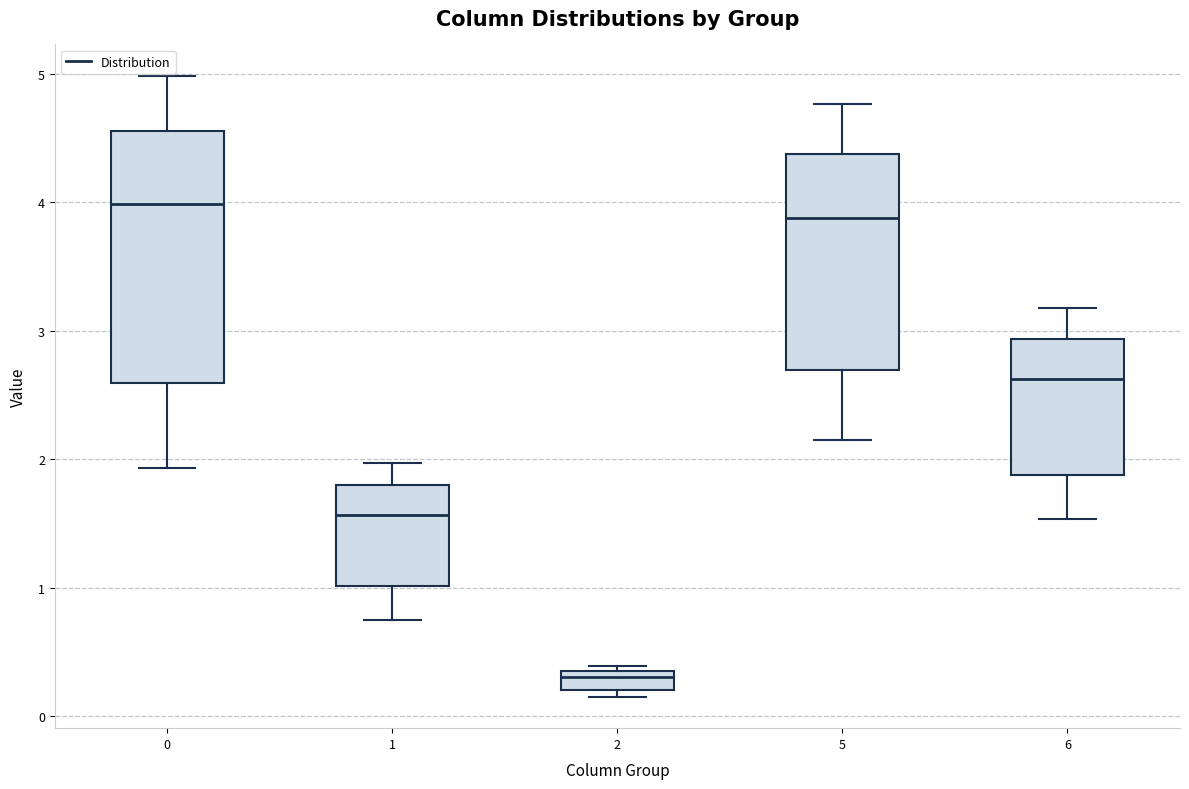

Reading left to right, read every box against the y-axis: the position of its median line, the range the box covers, and the ends of its whiskers. The values are not printed on the chart, so give them approximately, as read against the axis.

0: median 4.0, box 2.6 to 4.6, whiskers 1.9 to 5.0
1: median 1.6, box 1.0 to 1.8, whiskers 0.8 to 2.0
2: median 0.3, box 0.2 to 0.4, whiskers 0.2 (just below the box's lower edge) to 0.4 (just above the box's upper edge)
5: median 3.9, box 2.7 to 4.4, whiskers 2.2 to 4.8
6: median 2.6, box 1.9 to 2.9, whiskers 1.5 to 3.2